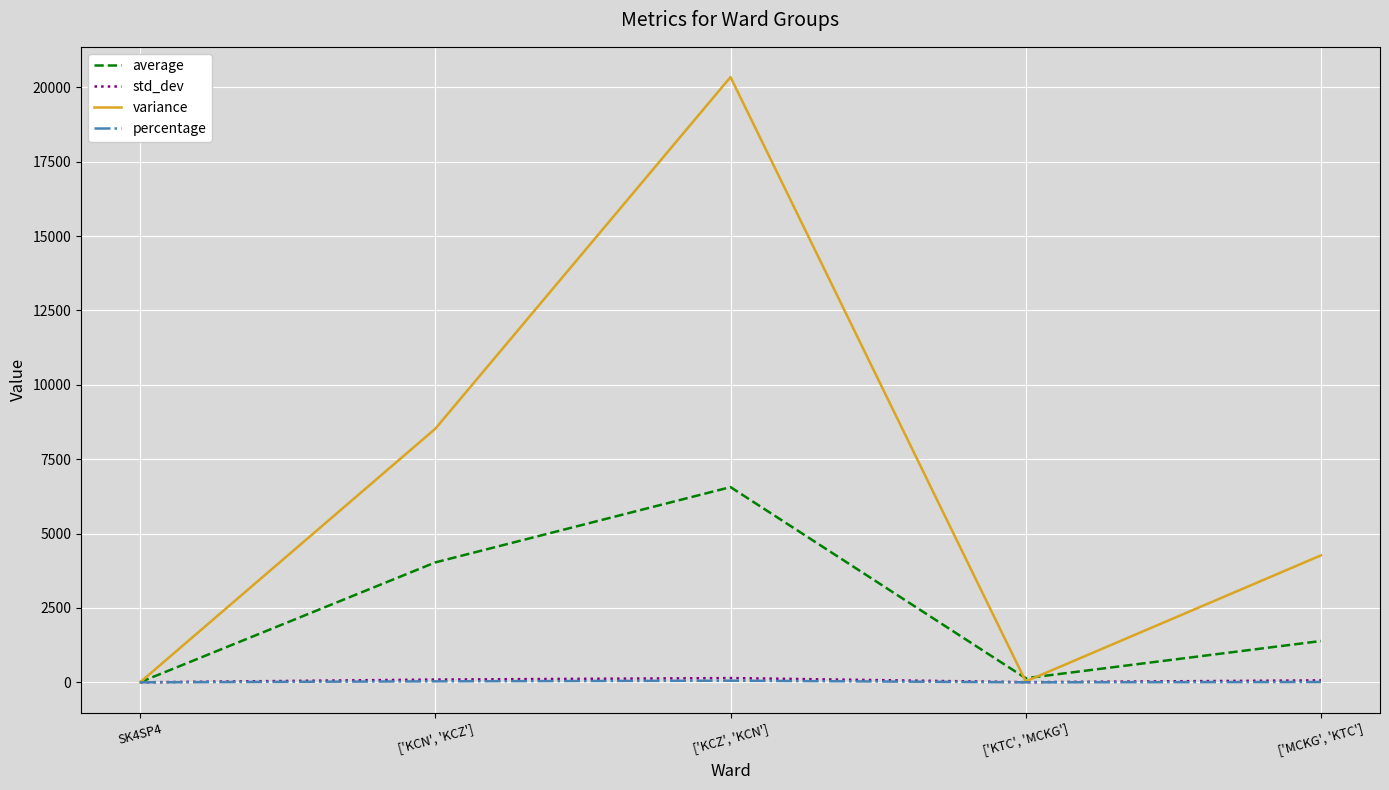

List the labels in order of average value, largest first.

['KCZ', 'KCN'], ['KCN', 'KCZ'], ['MCKG', 'KTC'], ['KTC', 'MCKG'], SK4SP4